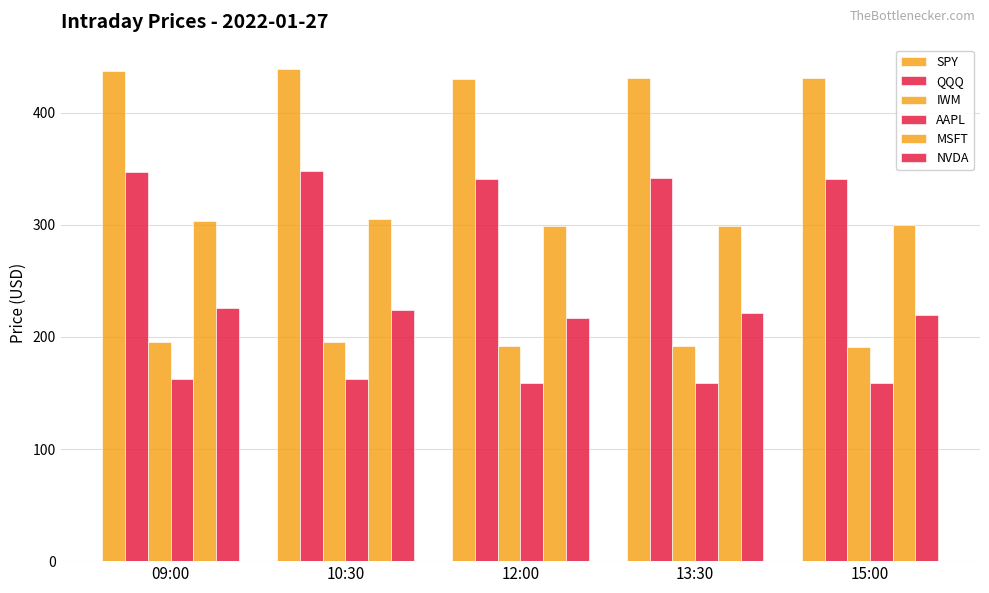

How many values in the AAPL series are below 159?

1